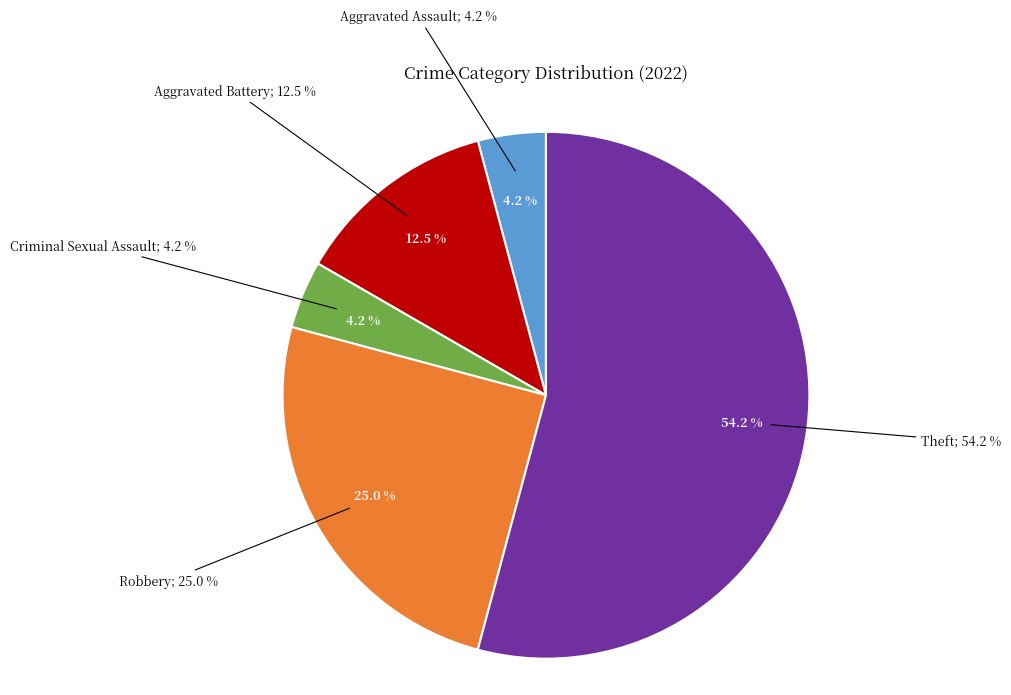

Is there a majority slice in this chart?

Yes